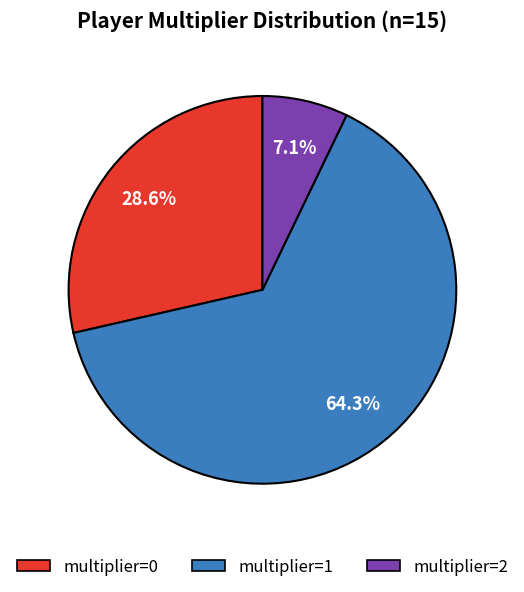

Does any single category account for the majority?

Yes